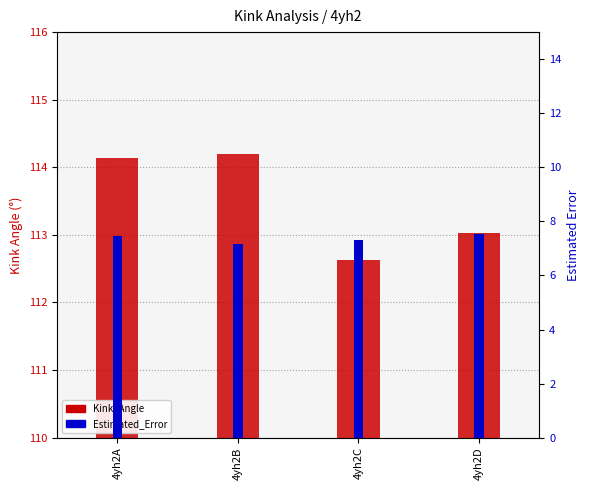

Is it true that Estimated_Error equals 3.8 at 4yh2B?

False